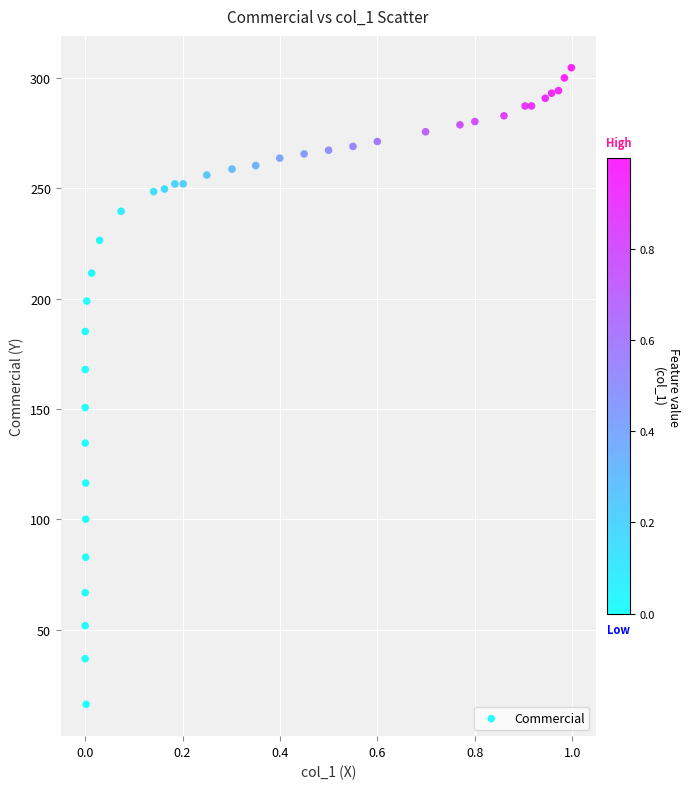

What is the range of X values (max minus min)?

1.0